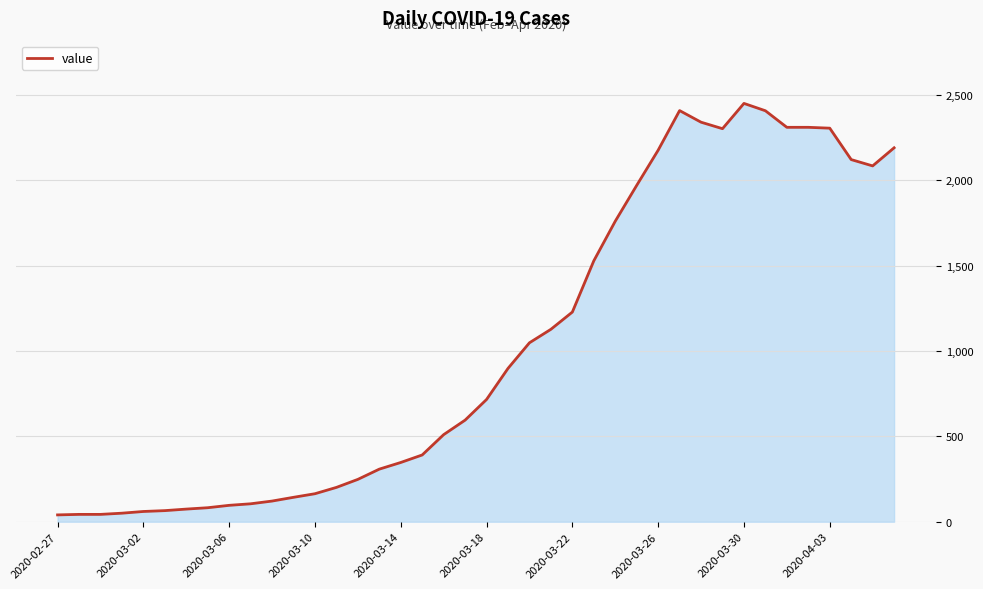

What is the difference between the maximum and minimum values?

2410